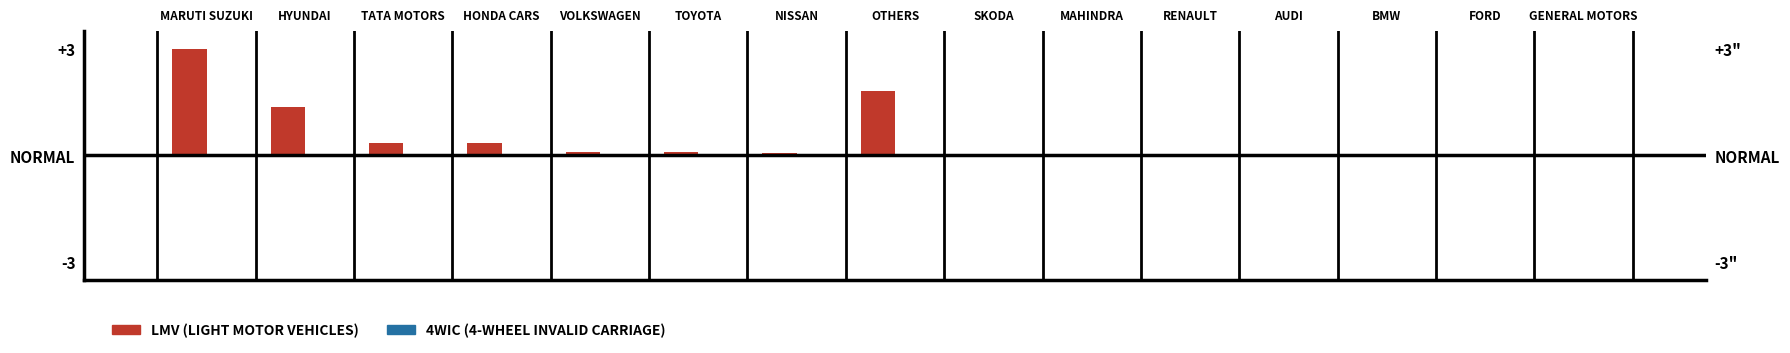

Rank the series by their maximum value, from lowest to highest.

4WIC, LMV